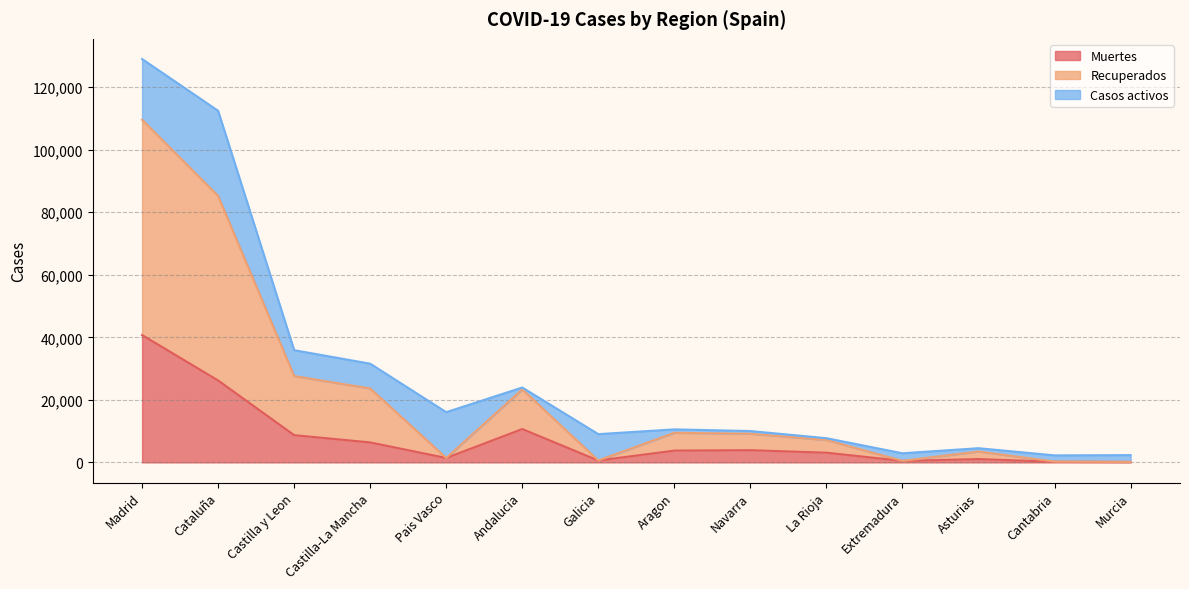

What is the sum of the Muertes values at Andalucia and Castilla y Leon?

19387